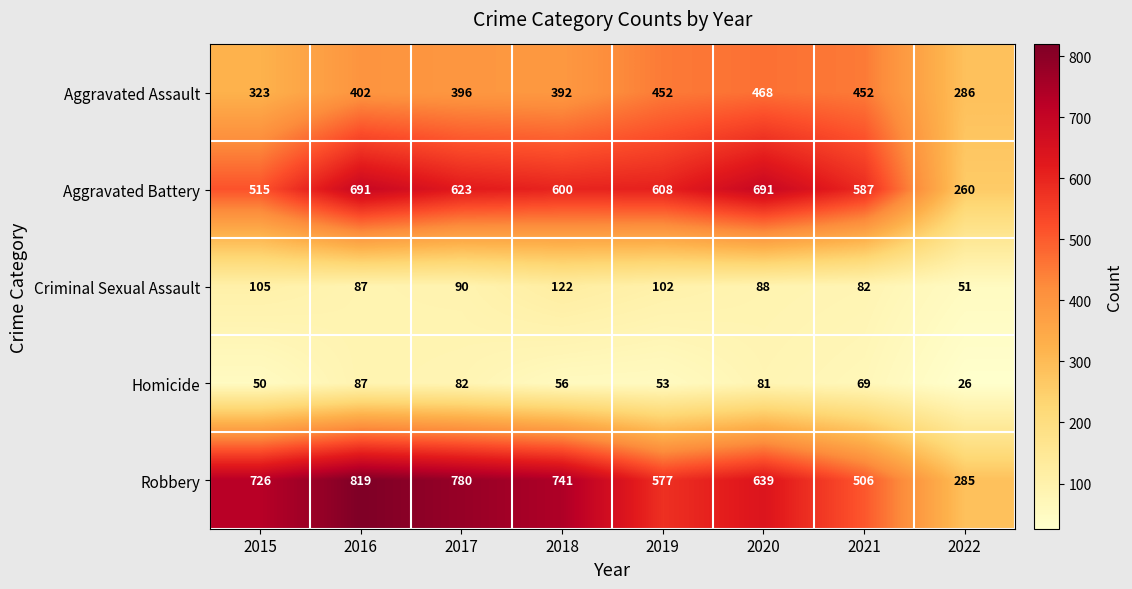

Which series changed the most between 2015 and 2017?

Aggravated Battery